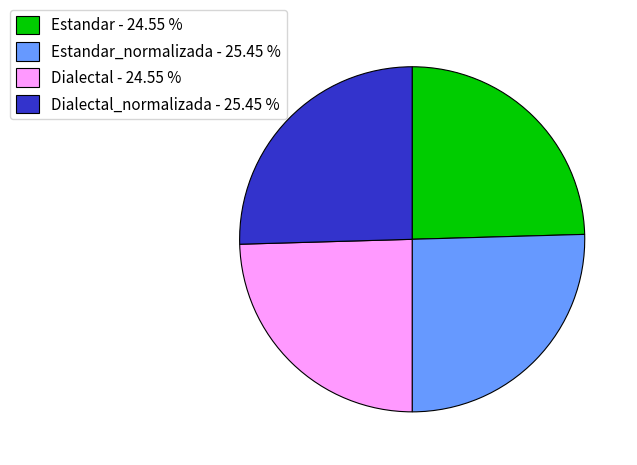

What is the ratio of the value at Estandar_normalizada - 25.45 % to the value at Dialectal_normalizada - 25.45 %?

1.0